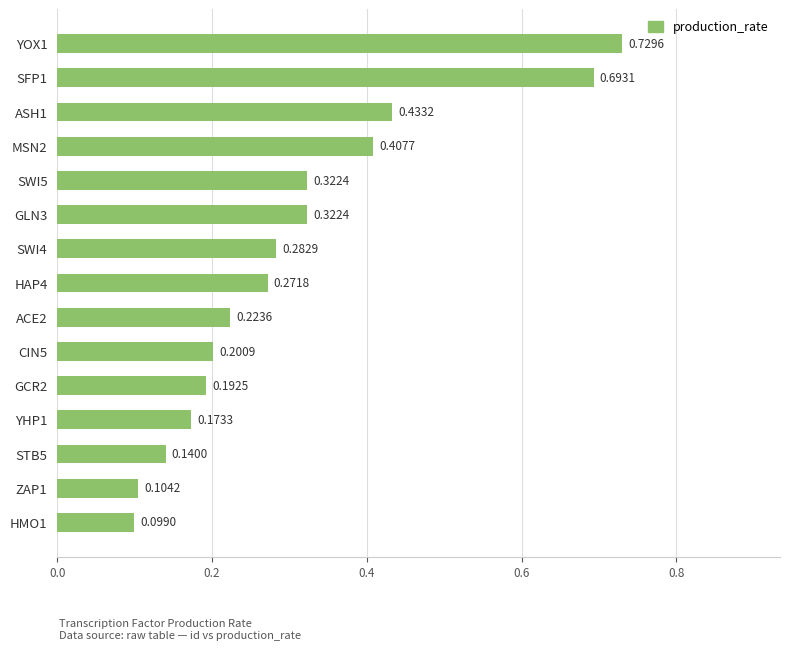

What is the difference between the maximum and minimum values?

0.6